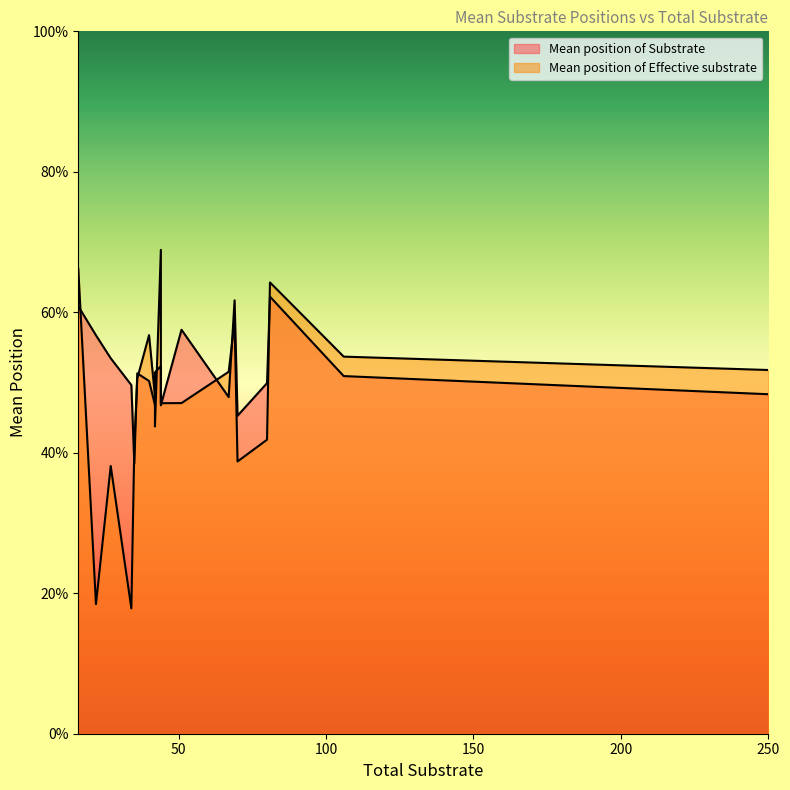

At which category is the sum across all series the highest?

16